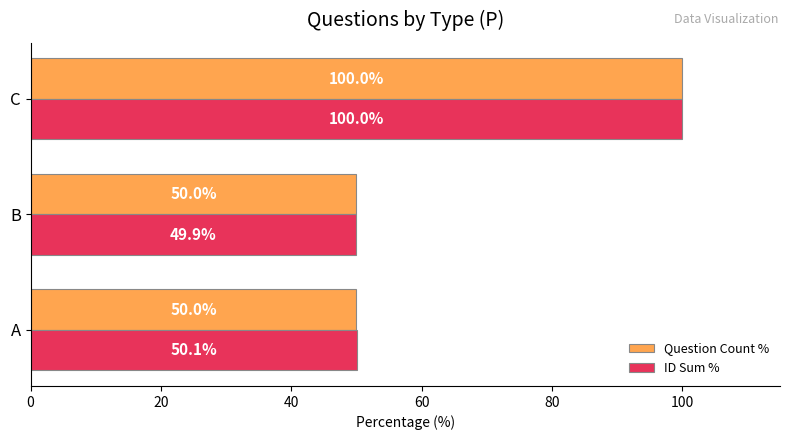

At which category does the chart reach its peak across all series?

C